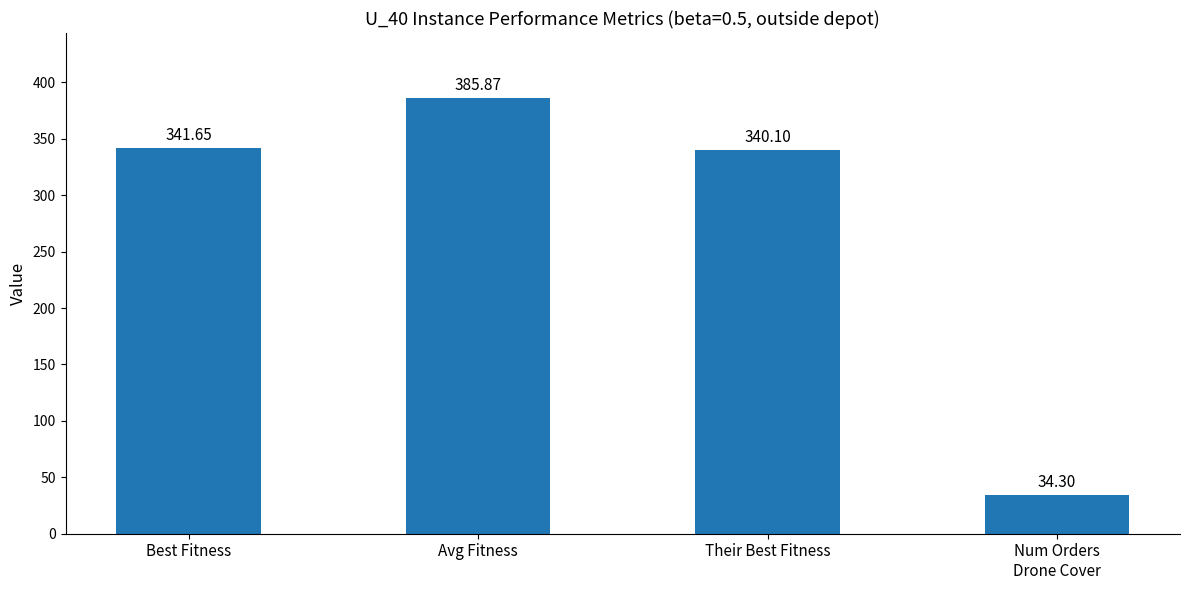

How many values are below 341?

2